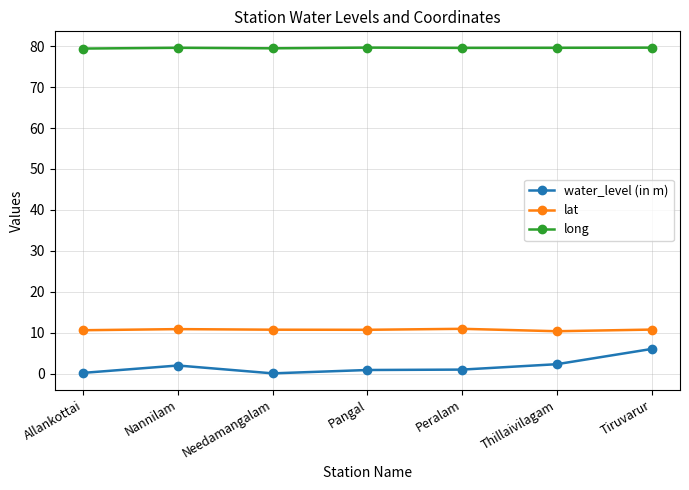

What is the greatest value displayed?

79.6